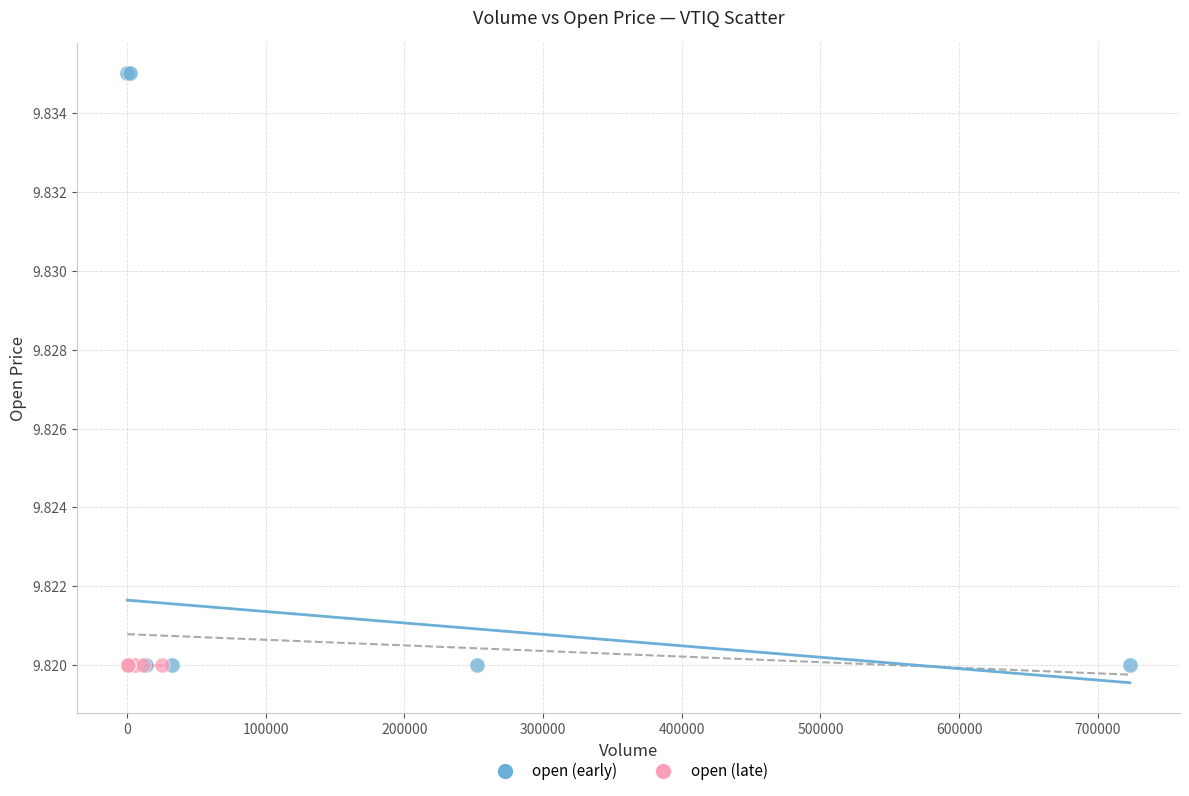

What are all the series names shown in the legend?

open (early), open (late)